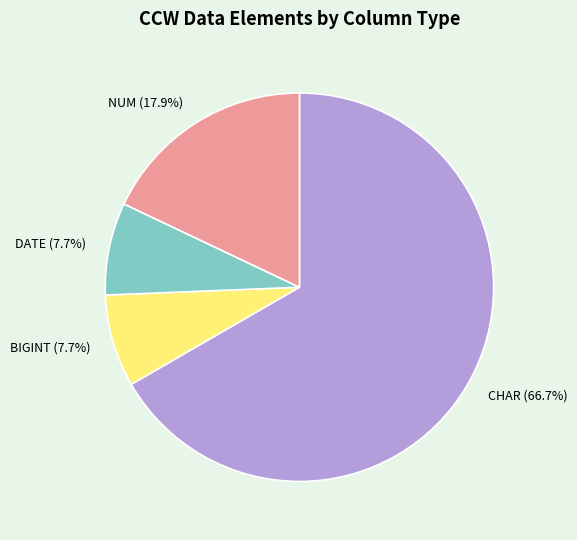

Count the number of slices in the pie.

4